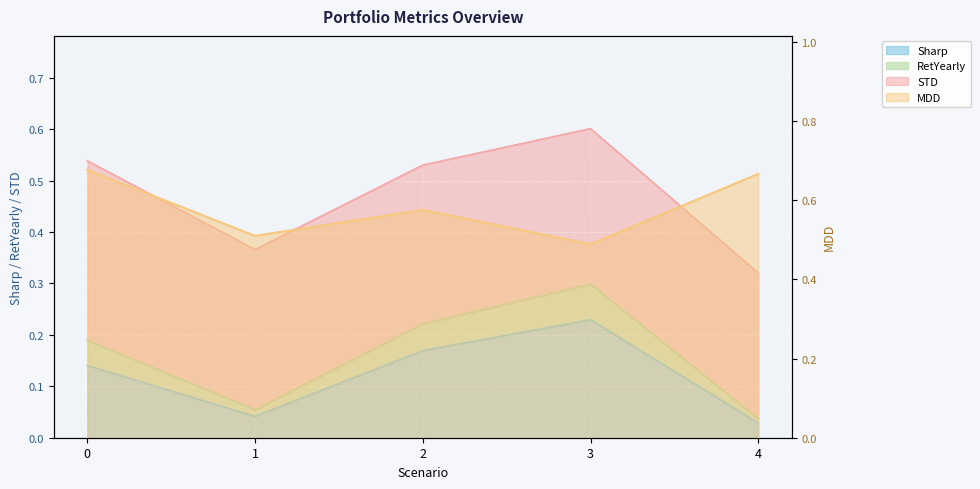

The value of RetYearly at 1 is 0.1. True or false?

True